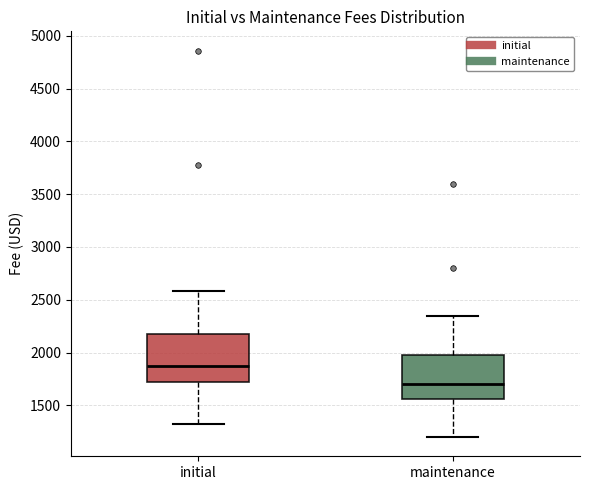

Reading left to right, transcribe this box plot: for each box, give where its median line is, the range the box spans, and where its two whiskers end, as read against the y-axis. The values are not printed on the chart, so give them approximately, as read against the axis.

initial: median 1850, box 1700 to 2150, whiskers 1300 to 2600
maintenance: median 1700, box 1550 to 2000, whiskers 1200 to 2350